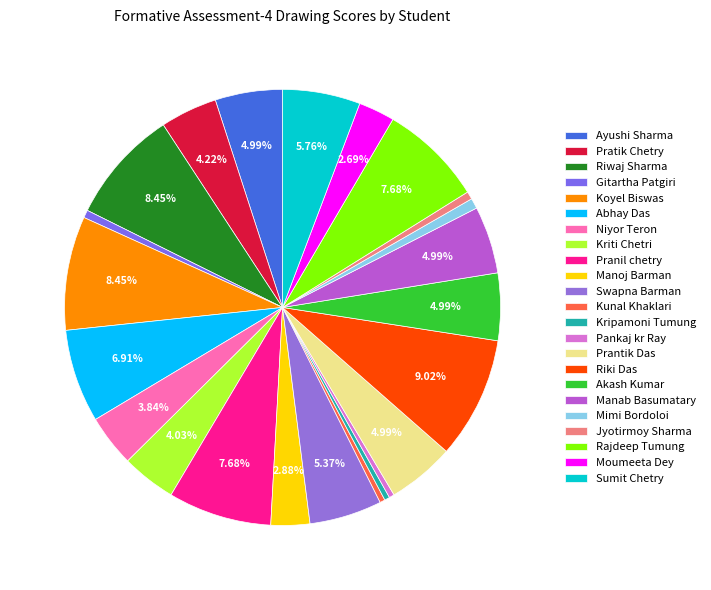

To the nearest percent, what is the difference between the largest and smallest slice percentages?

9%